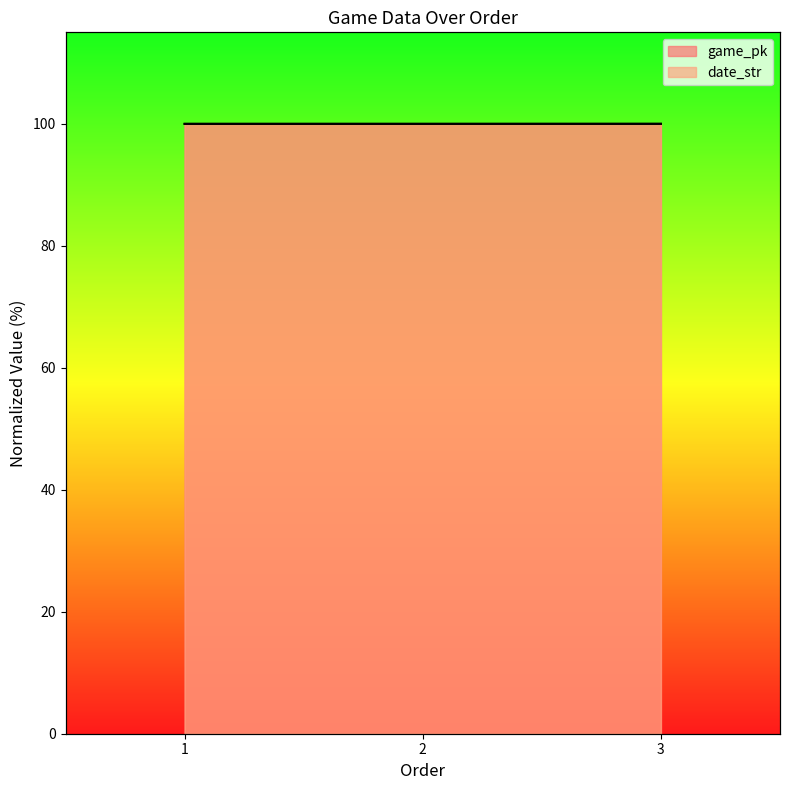

True or false: game_pk has a value of 170.3 at 3.

False